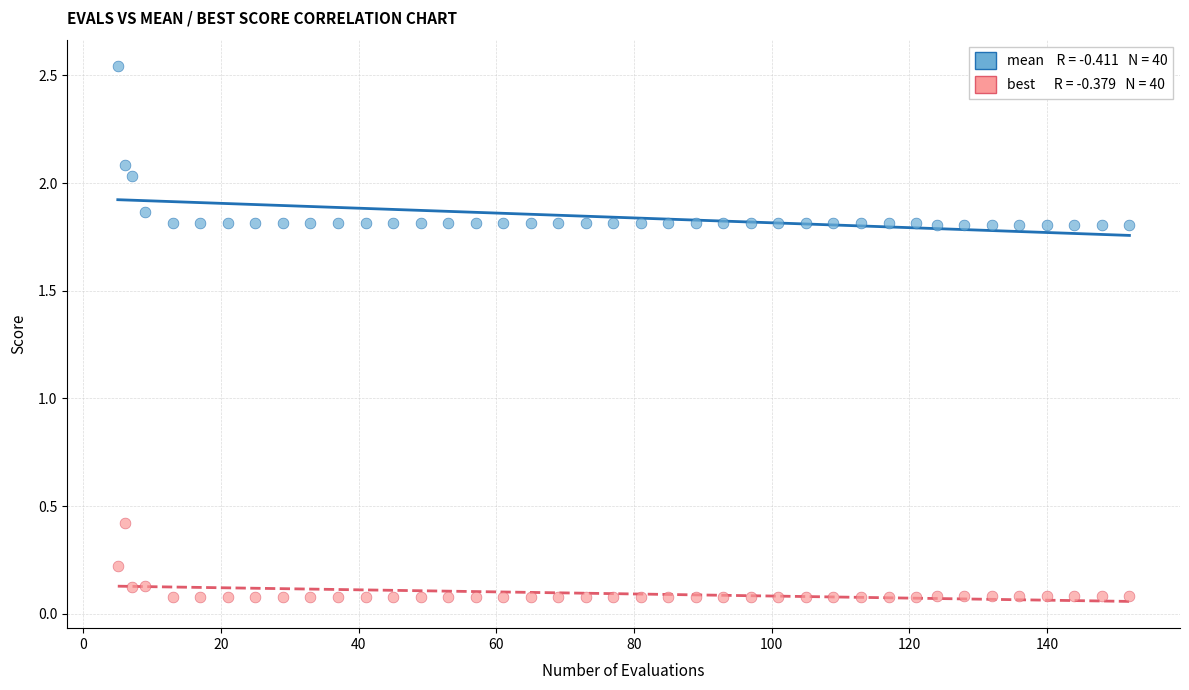

Across all data points, what is the range of X values (max minus min)?

147.0